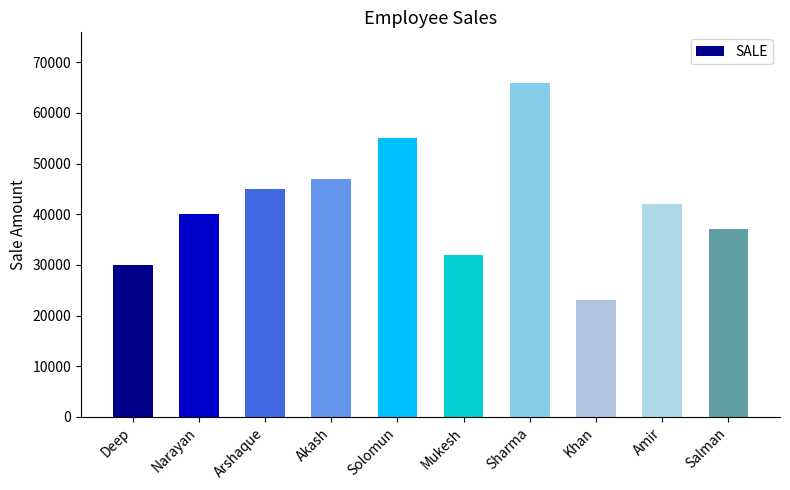

Reading right to left, transcribe all the data shown in this chart.

Salman=37000	Amir=42000	Khan=23000	Sharma=66000	Mukesh=32000	Solomun=55000	Akash=47000	Arshaque=45000	Narayan=40000	Deep=30000